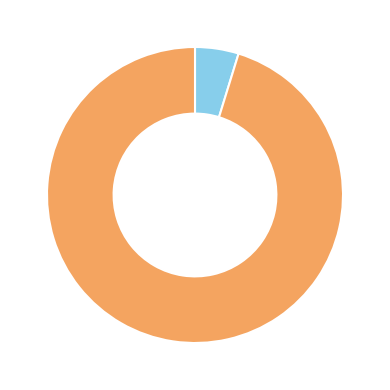

Is there a majority slice in this chart?

Yes